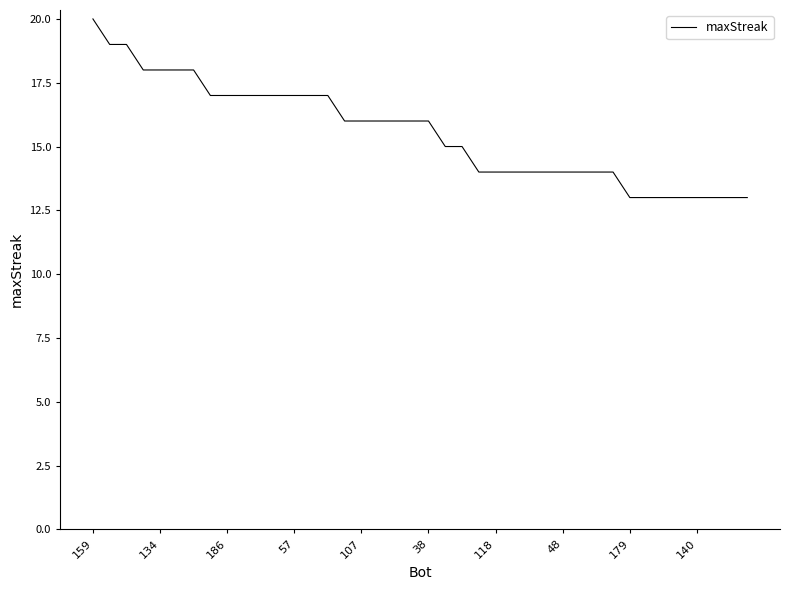

What is the smallest value displayed?

13